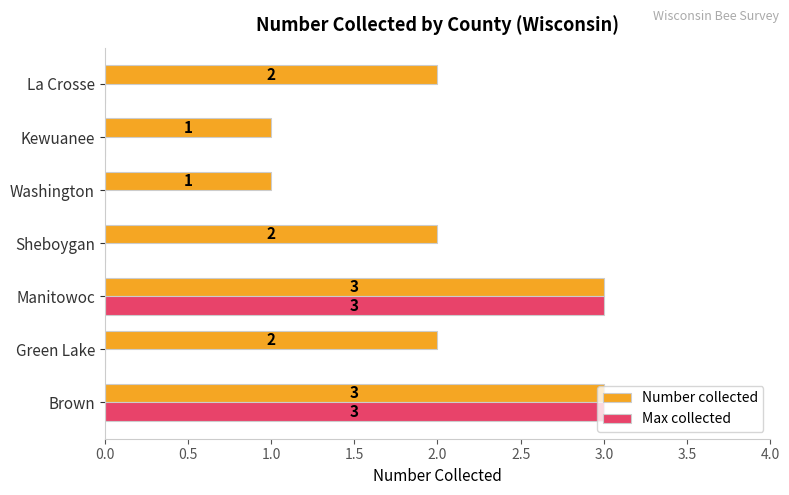

Which series has the largest range (max minus min)?

Max collected